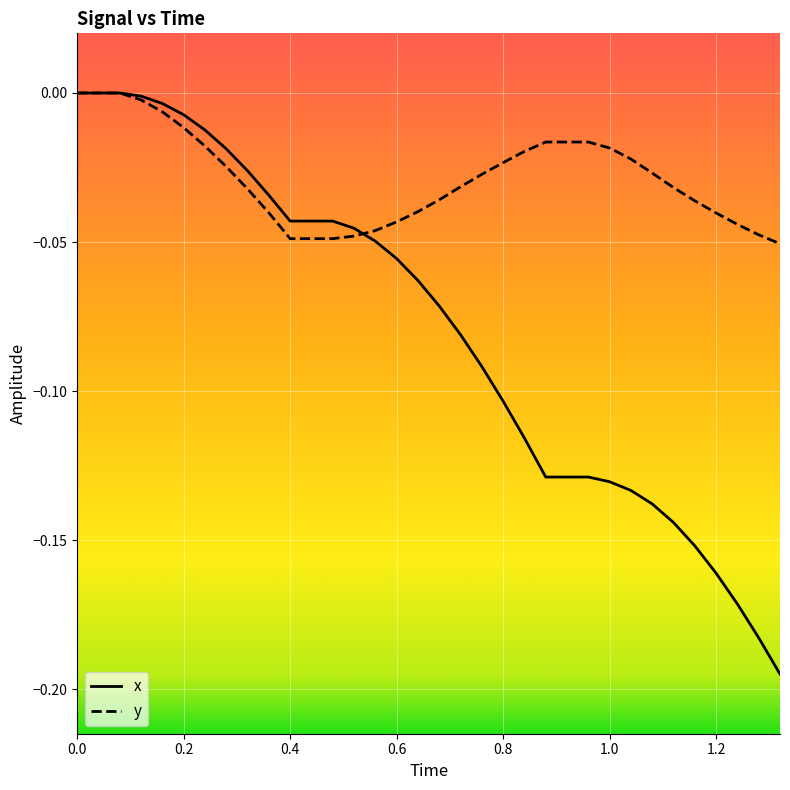

Rank the series by their average value, from highest to lowest.

y, x